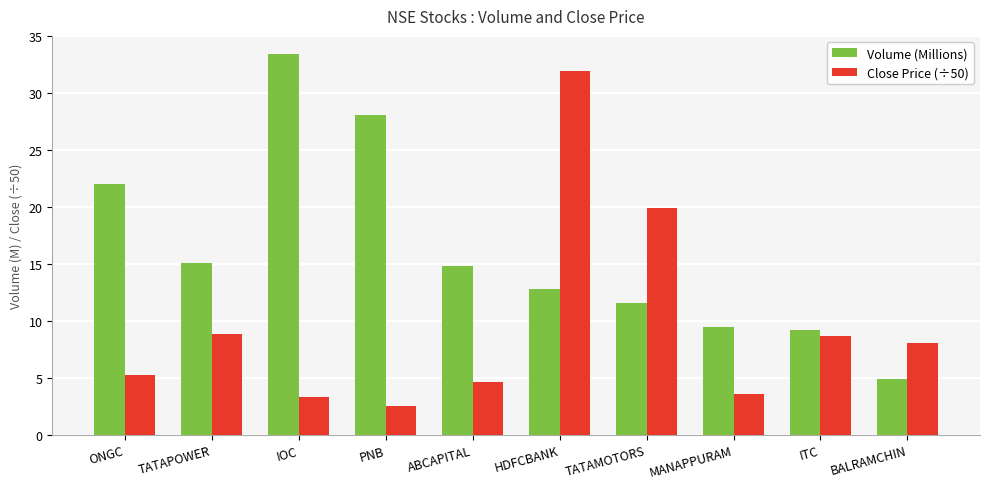

What position from the right is ABCAPITAL?

6